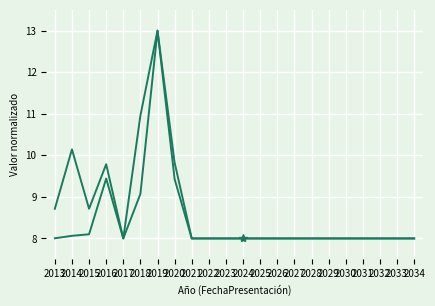

What is the spread (max minus min) of values at 2013?

0.7